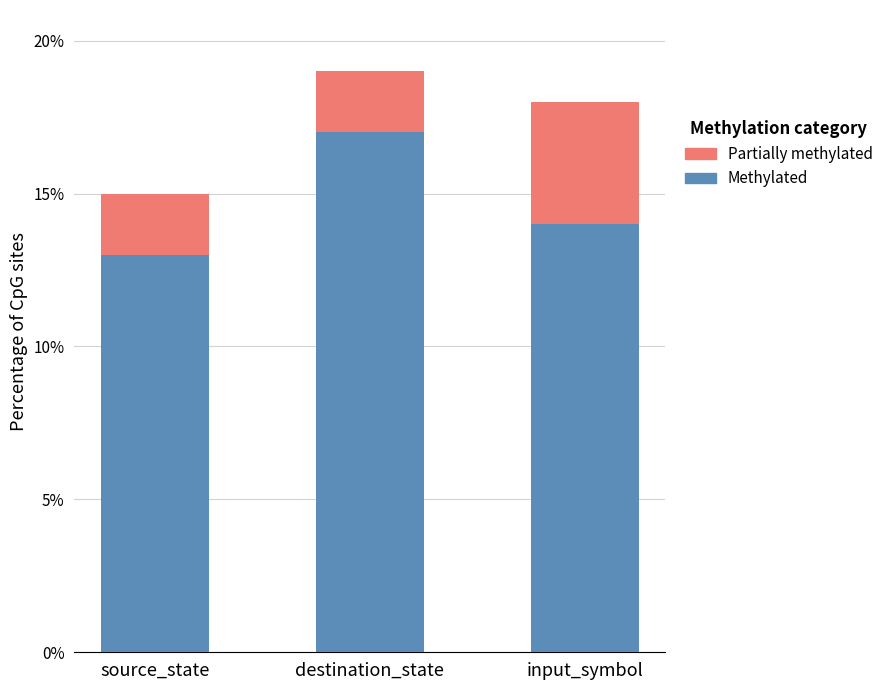

What is the lowest value of the Methylated series?

13